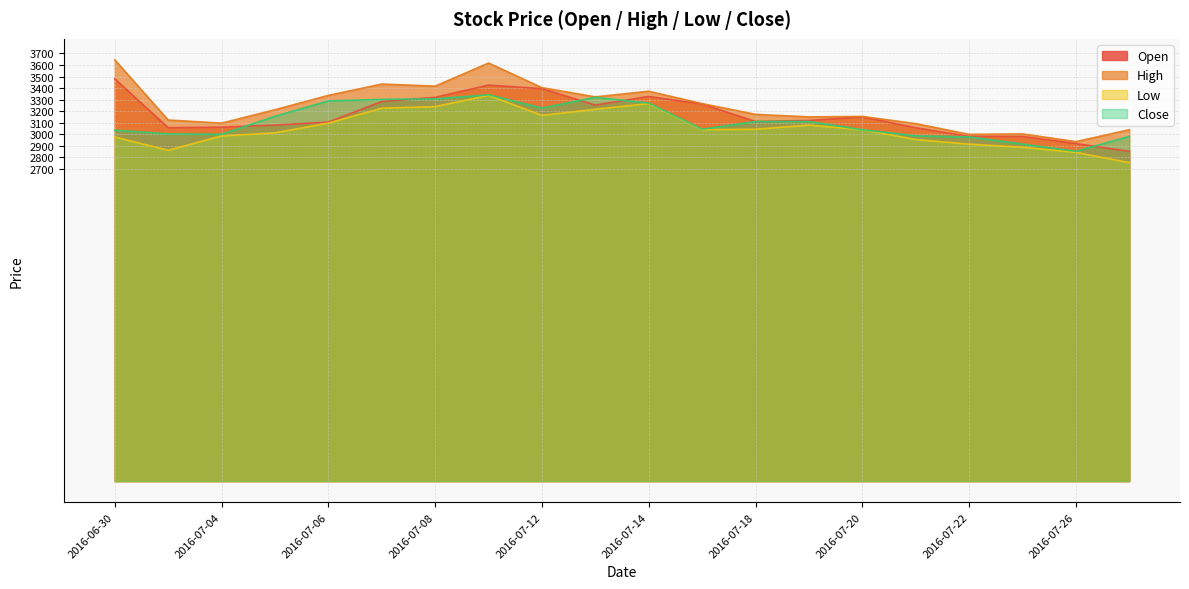

At which category is the sum across all series the highest?

2016-07-11